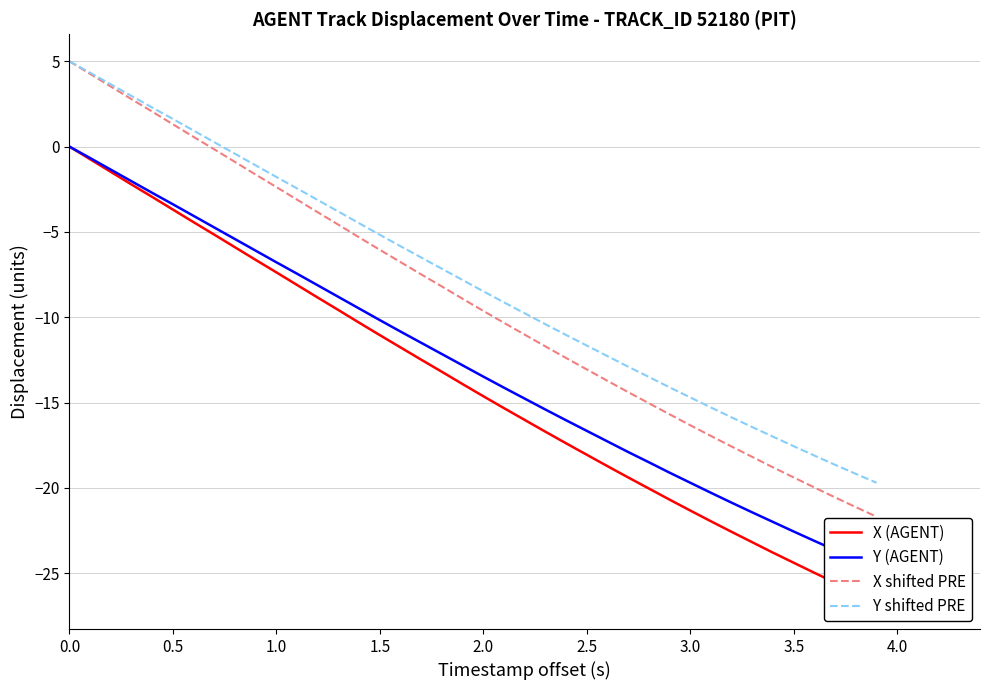

Is it true that X shifted PRE equals -2.4 at 1.0?

True